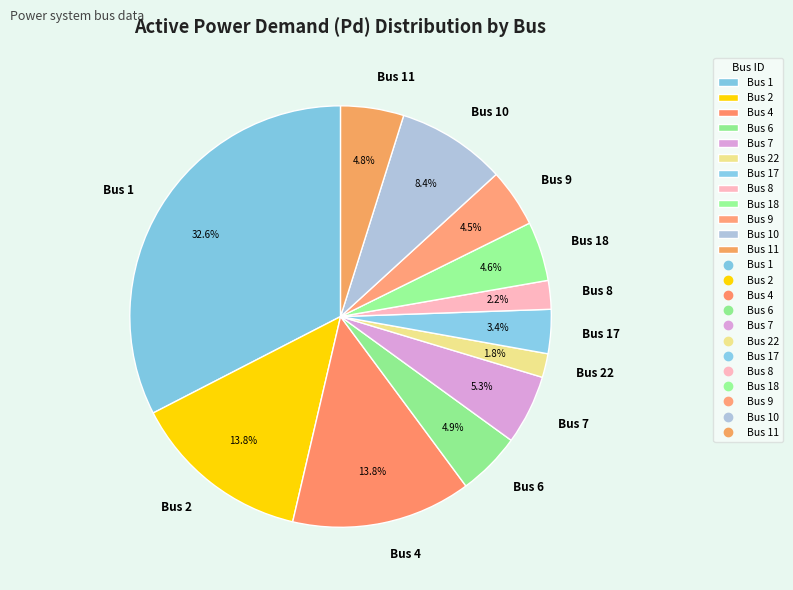

Which category has the biggest portion of the pie?

Bus 1